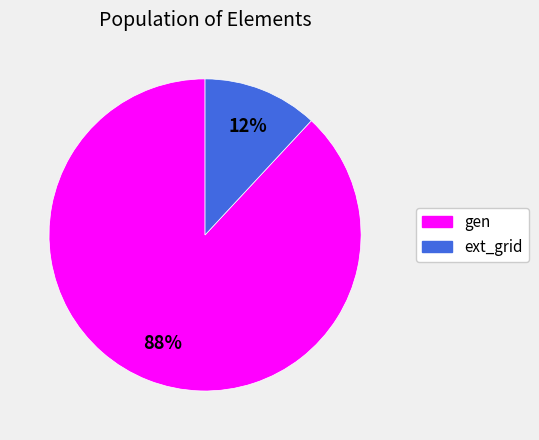

The gen slice represents 88% of the pie. True or false?

True